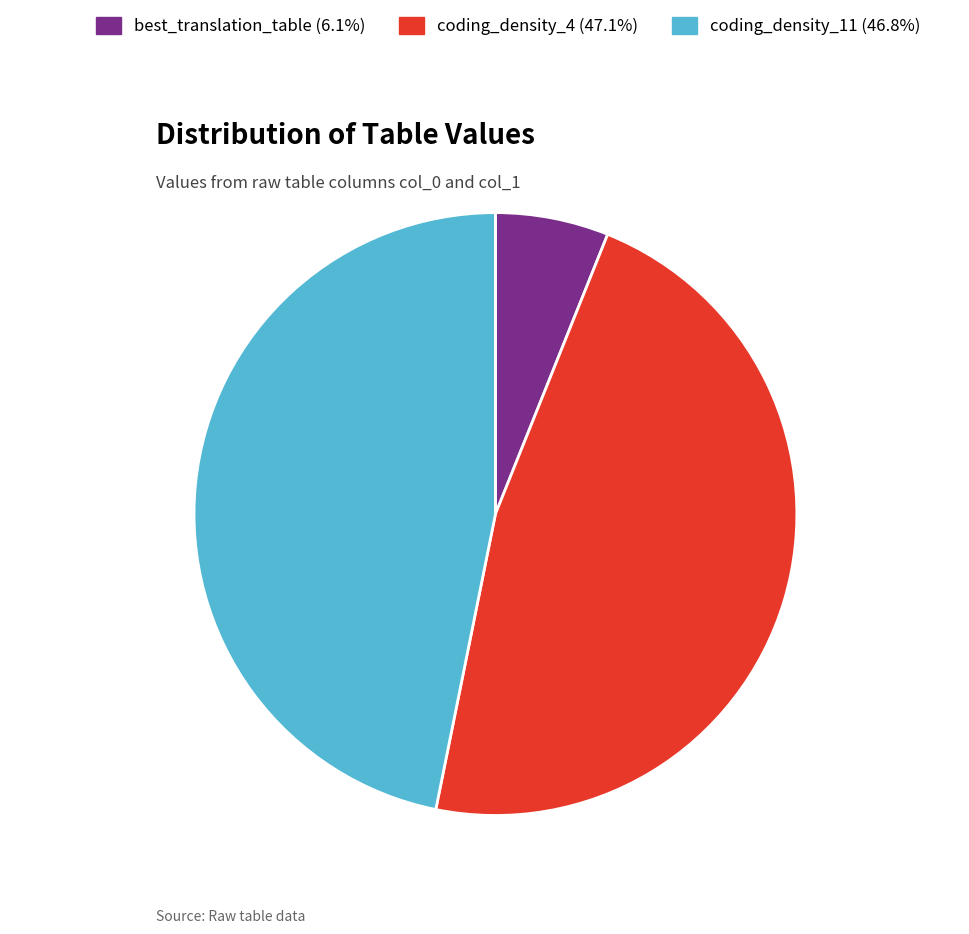

Is coding_density_11 the majority of the pie?

No